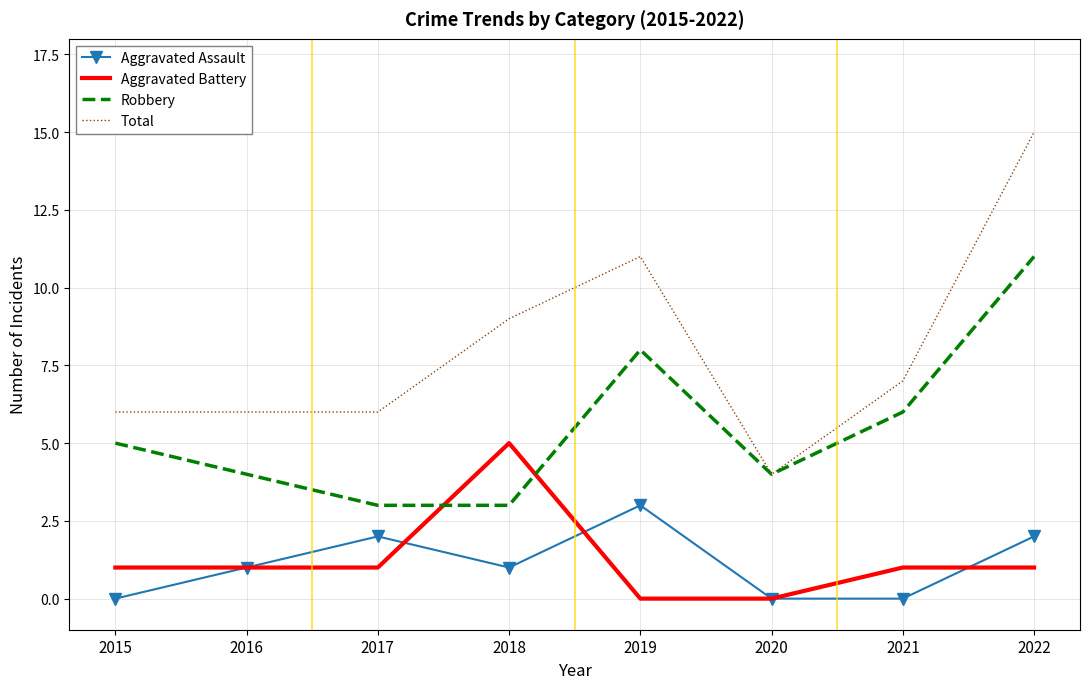

What is the difference between the maximum and minimum values in the Aggravated Assault series?

3